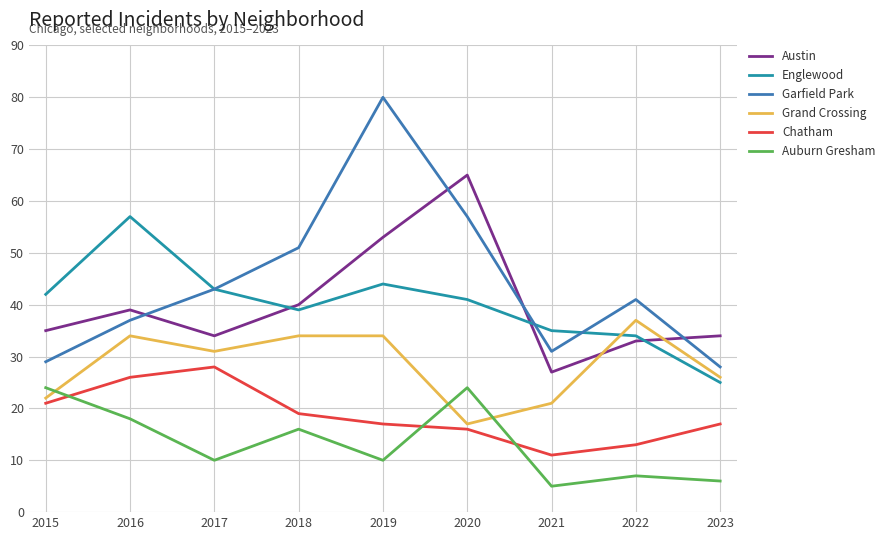

Rank the series by their maximum value, from lowest to highest.

Auburn Gresham, Chatham, Grand Crossing, Englewood, Austin, Garfield Park